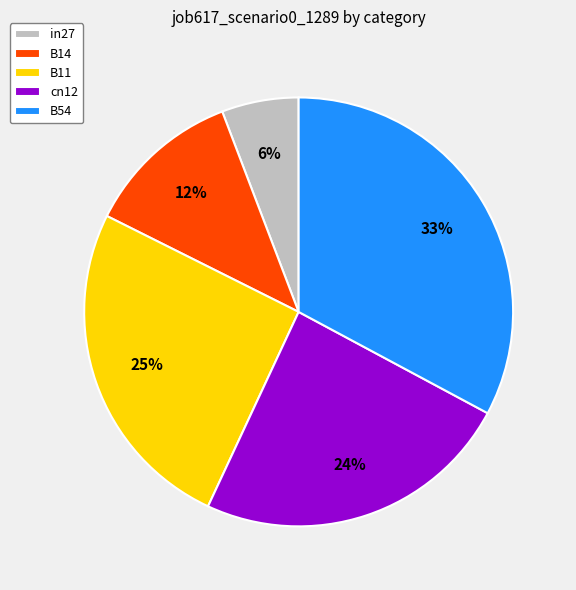

Is the sum of cn12 and in27 greater than half?

No